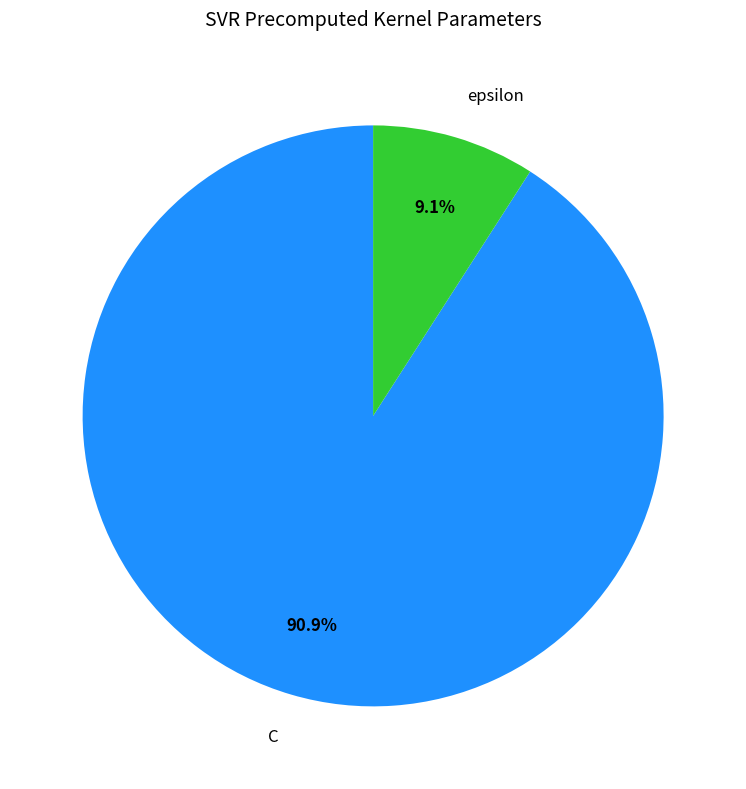

What is the ratio of the value at C to the value at epsilon?

10.0